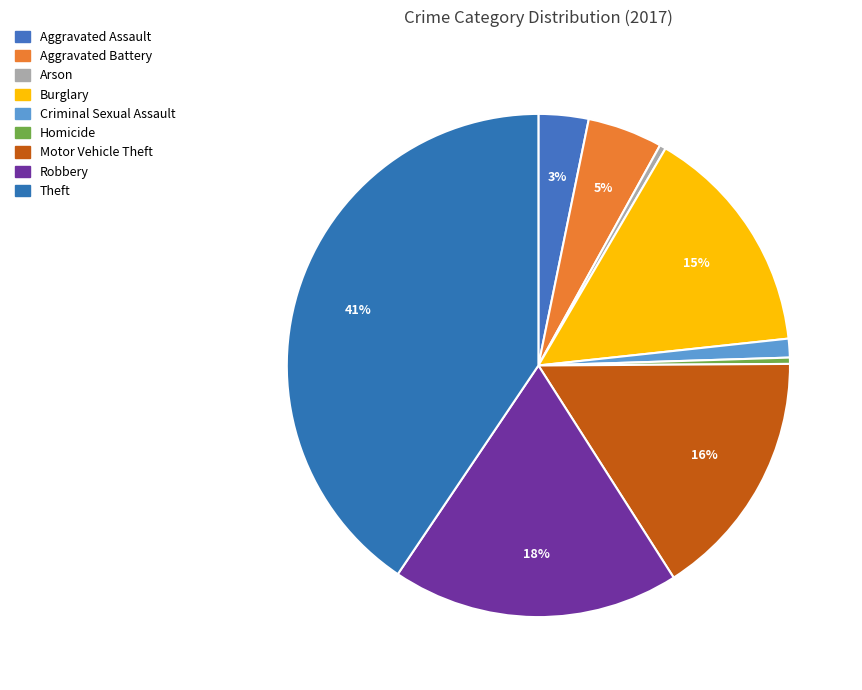

How many segments does this pie chart have?

9